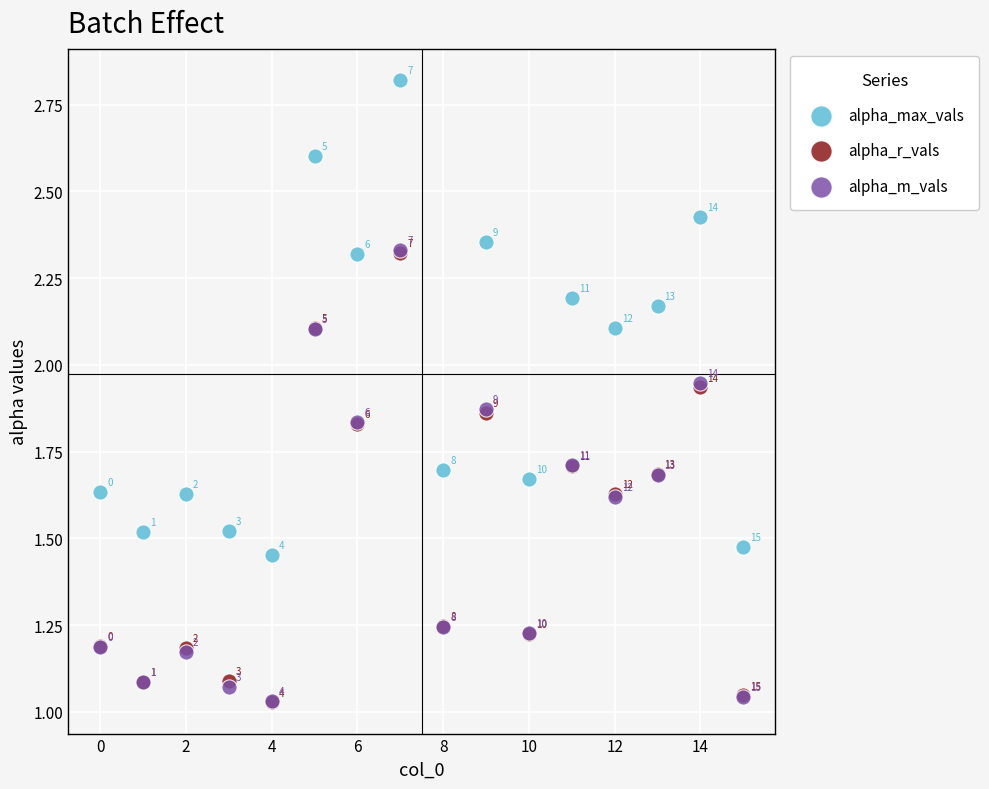

What are all the series names shown in the legend?

alpha_max_vals, alpha_r_vals, alpha_m_vals